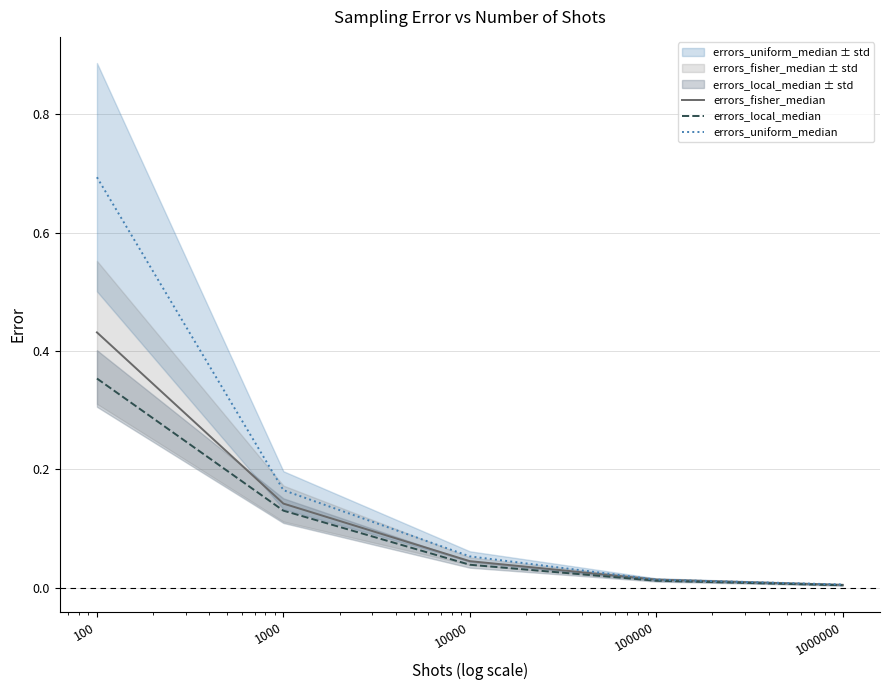

Is it true that errors_uniform_median equals 0.1 at 10000?

True